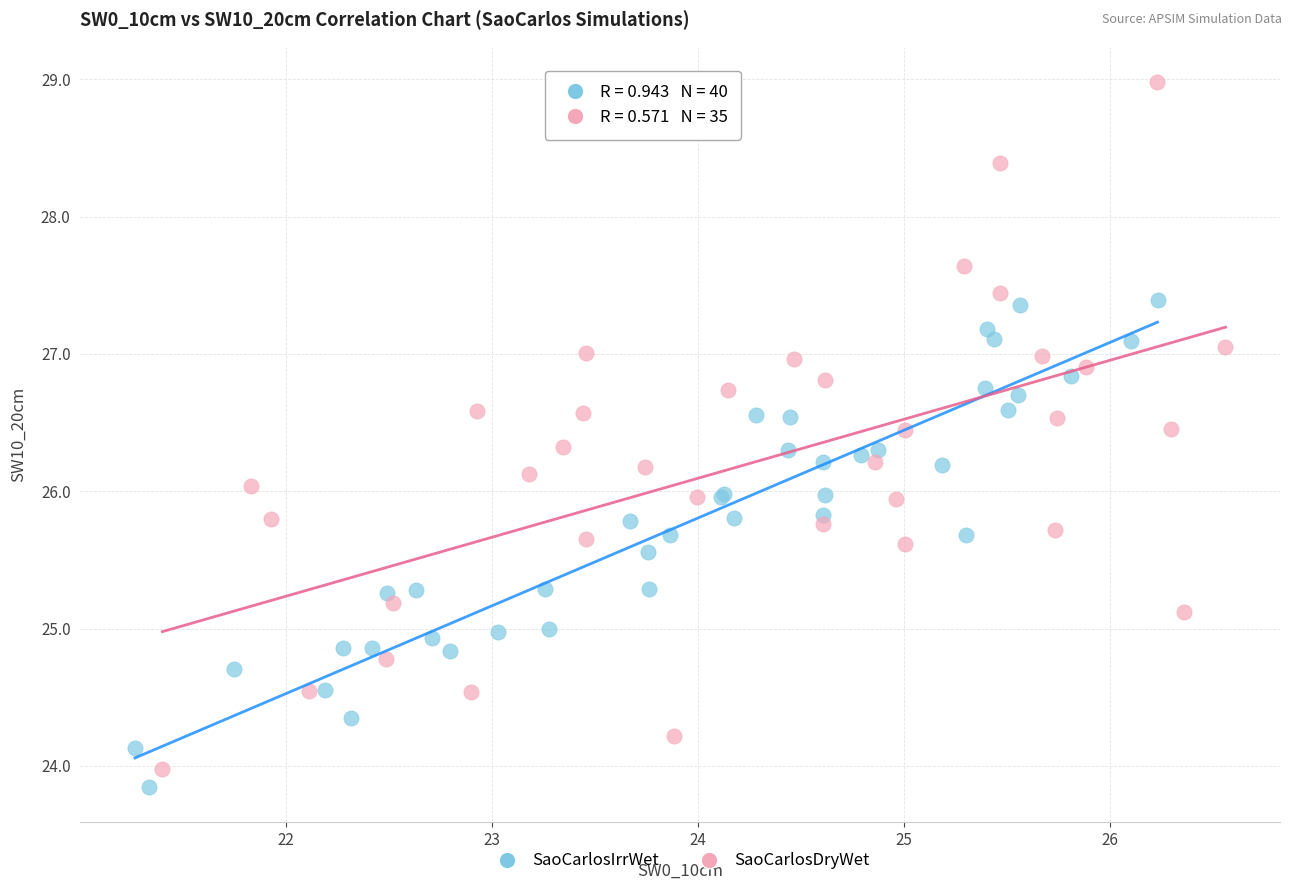

Which series reaches the maximum Y coordinate?

SaoCarlosDryWet